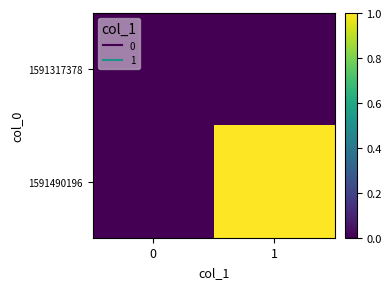

List the series in order of their overall mean, highest first.

1591490196, 1591317378